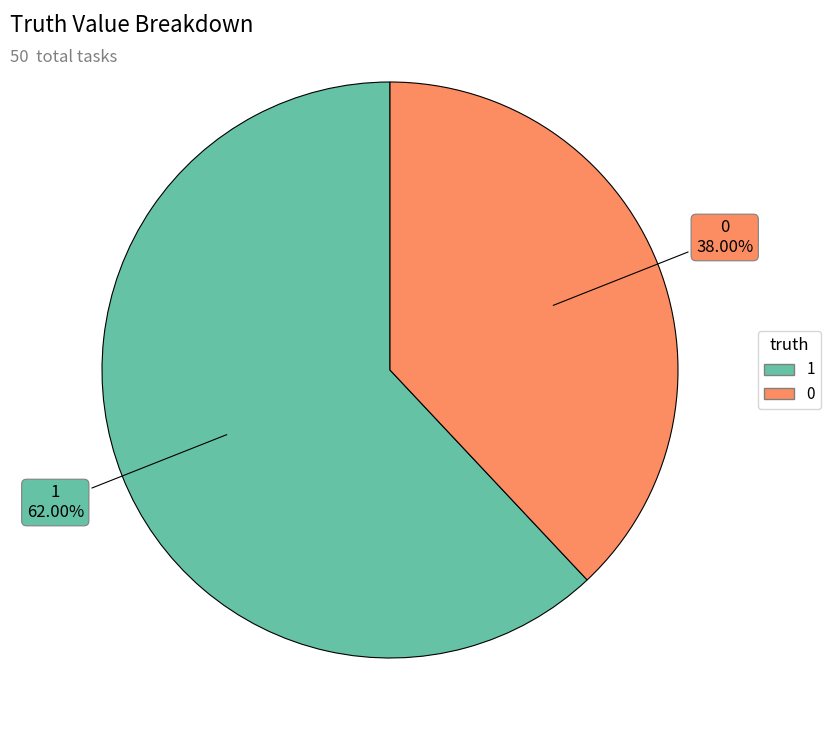

What percentage is NOT represented by 0?

62.0%